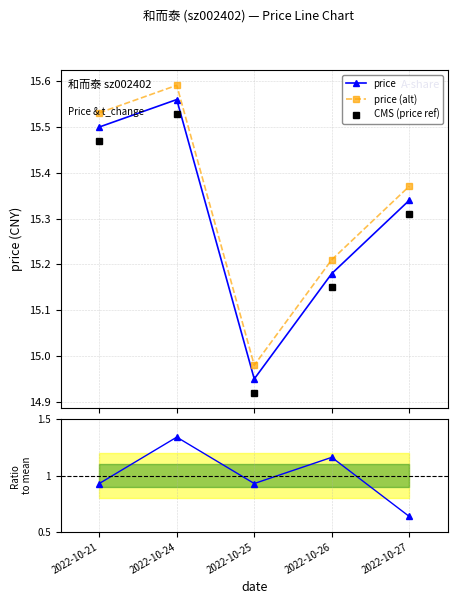

Read the t_change ratio value at 2022-10-25.

0.9